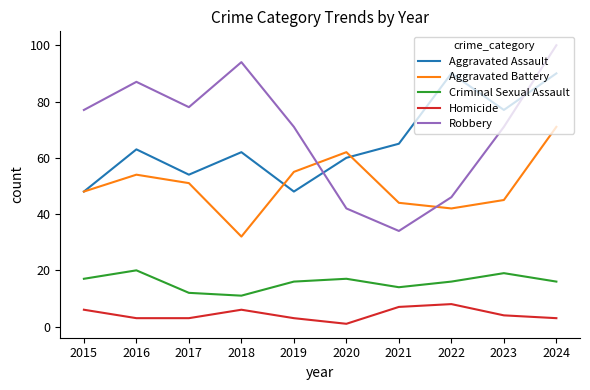

The value of Robbery at 2021 is 34. True or false?

True